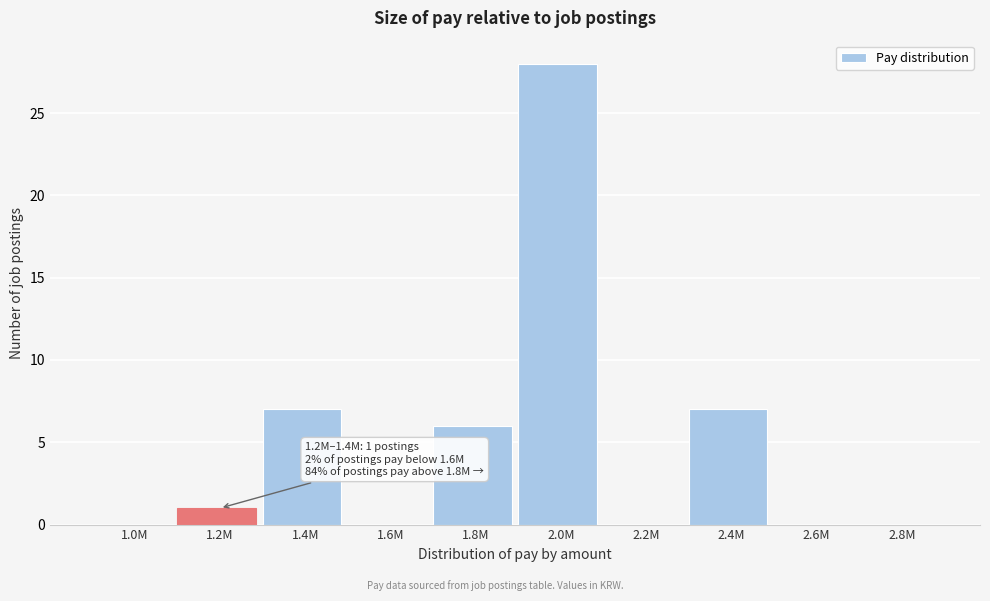

Reading left to right, list all the values displayed in this chart.

1.0M=0	1.2M=1	1.4M=7	1.6M=0	1.8M=6	2.0M=28	2.2M=0	2.4M=7	2.6M=0	2.8M=0